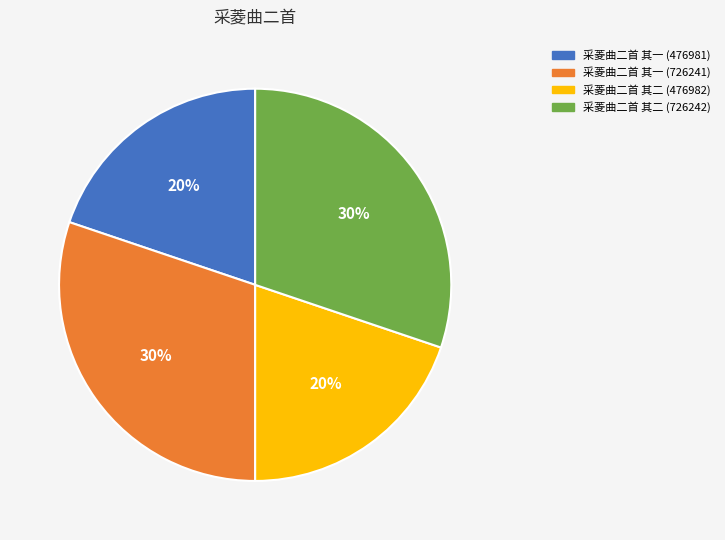

Count the number of slices in the pie.

4